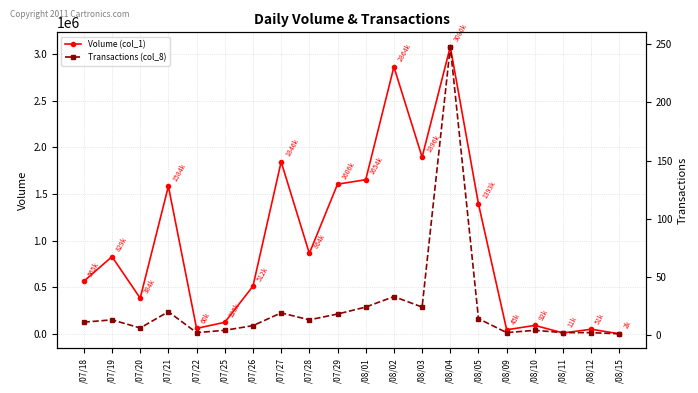

What is the difference between the highest and lowest values at /08/12?

50998